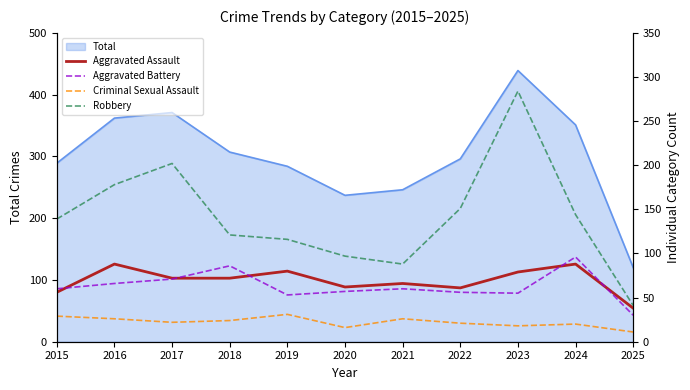

Rank the categories by Aggravated Assault value from highest to lowest.

2016, 2024, 2019, 2023, 2017, 2018, 2021, 2020, 2022, 2015, 2025